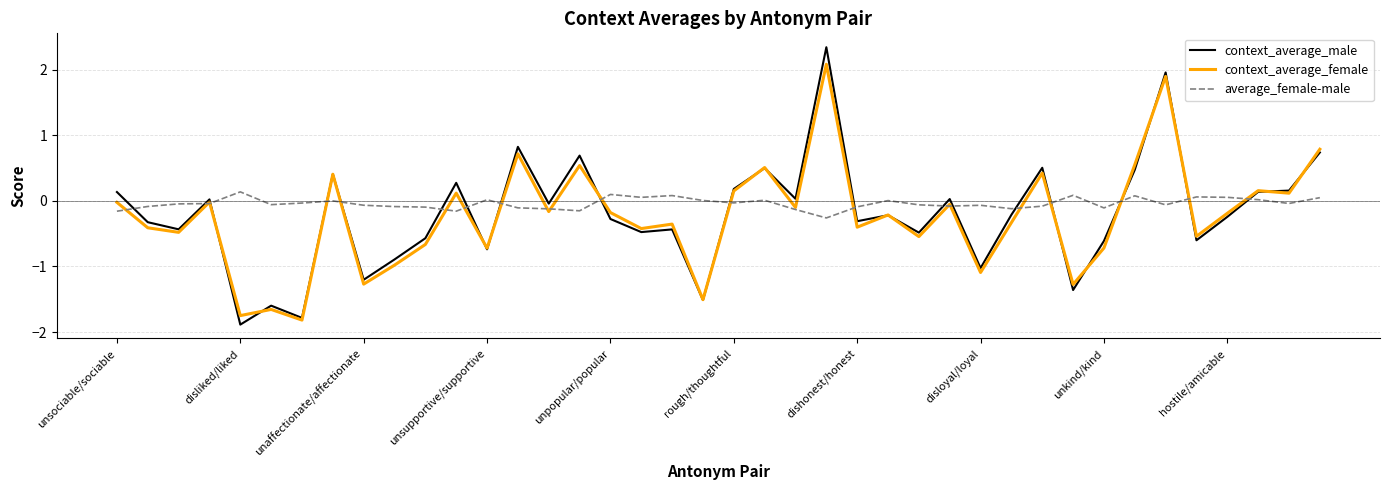

What is the minimum value for context_average_male?

-1.9